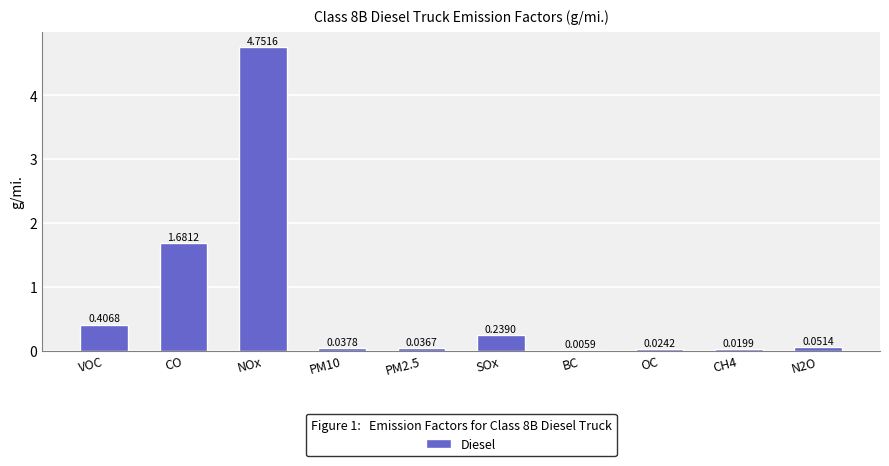

Where is the data nearest to the value 2?

CO